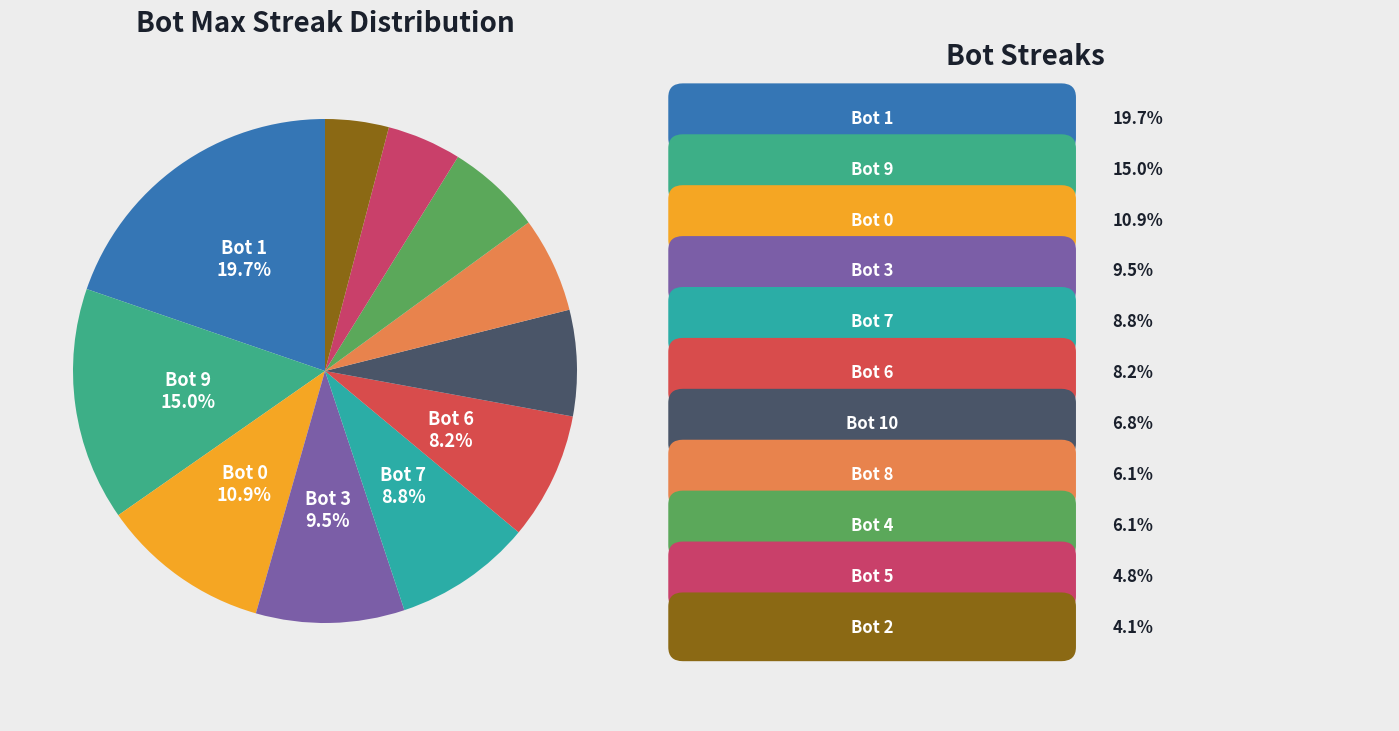

Count the number of slices in the pie.

11